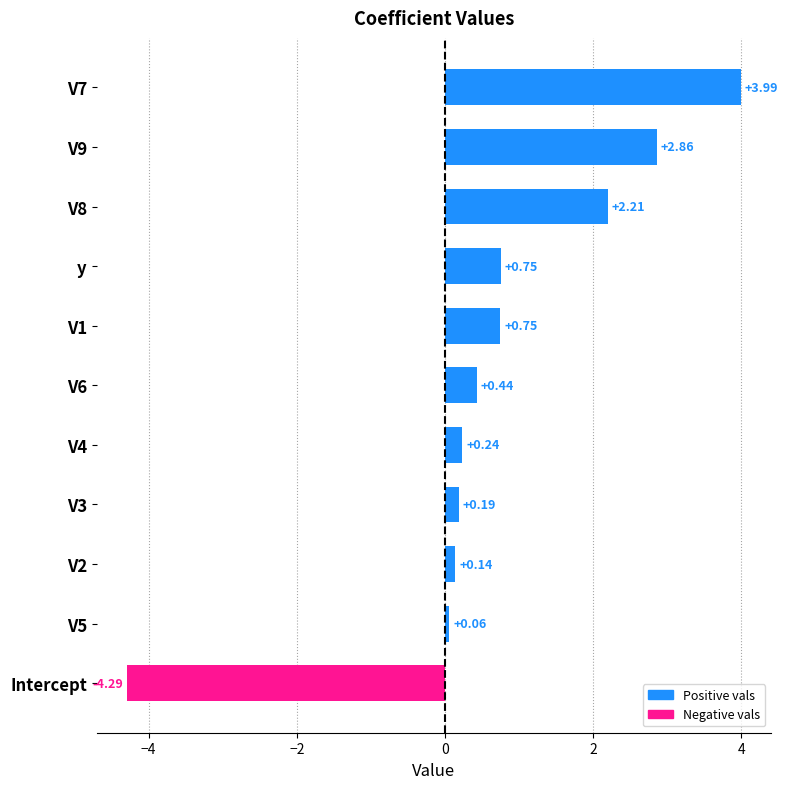

Between V5 and V8, which is larger?

V8